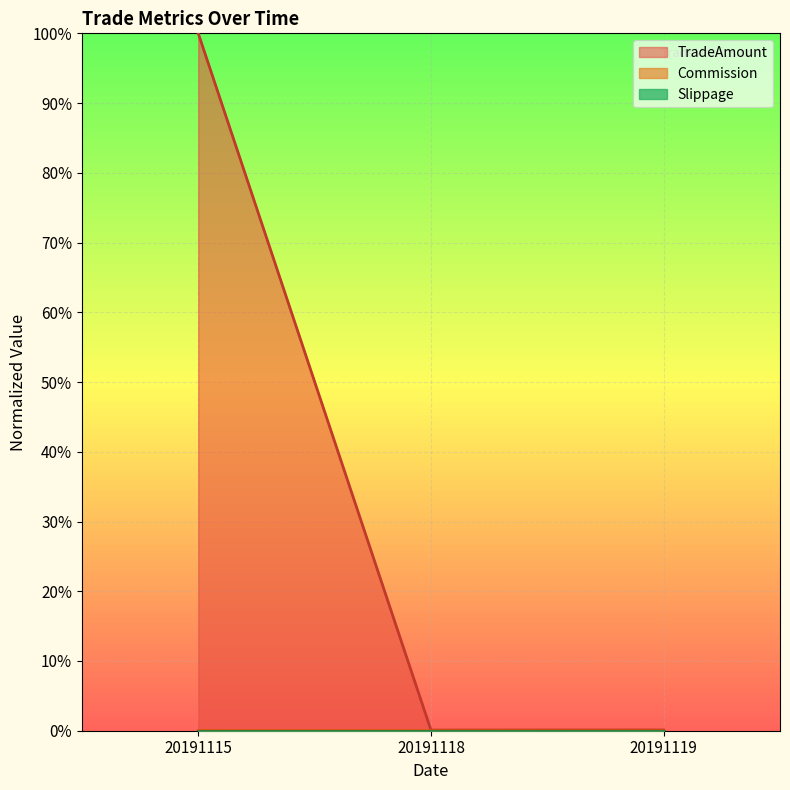

Which series changed the most between 20191115 and 20191119?

TradeAmount